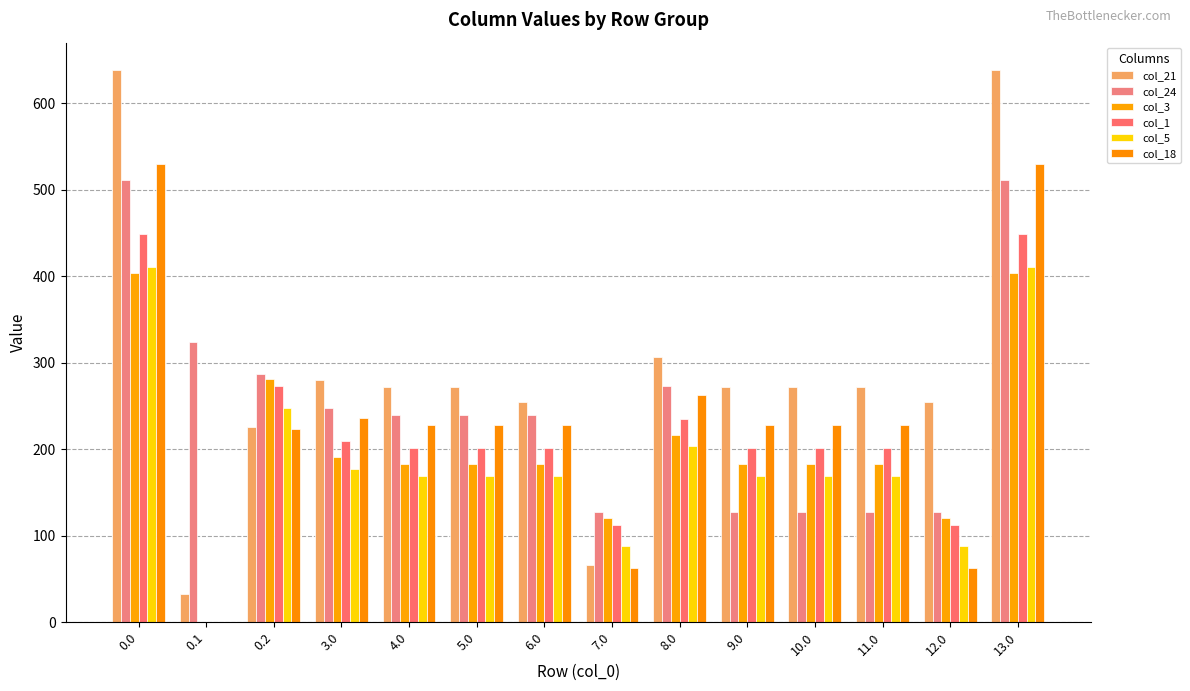

What are all the series names shown in the legend?

col_21, col_24, col_3, col_1, col_5, col_18